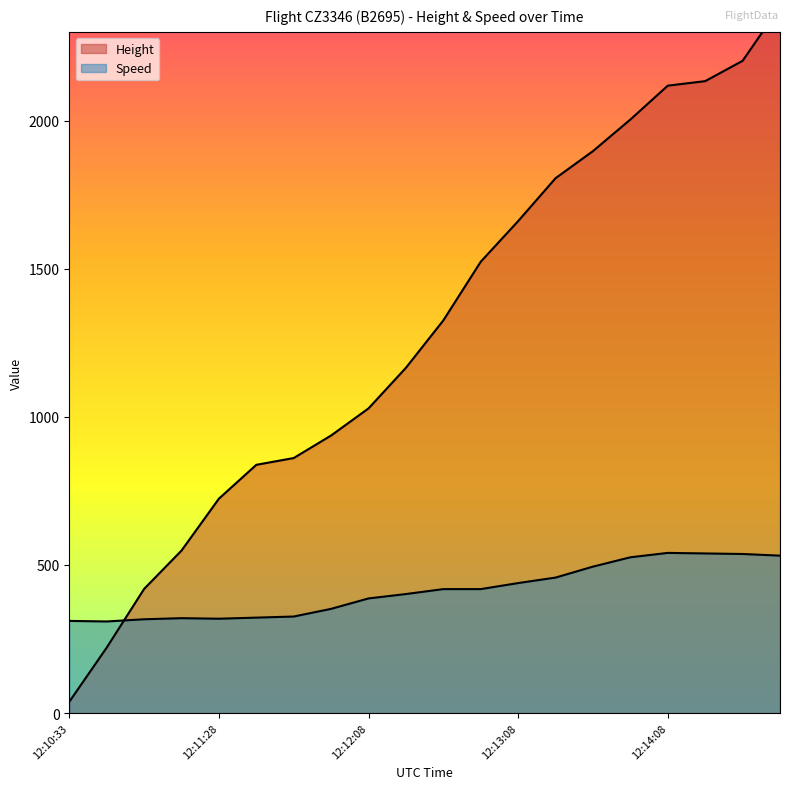

What is the label of the 19th point from the right?

12:10:48